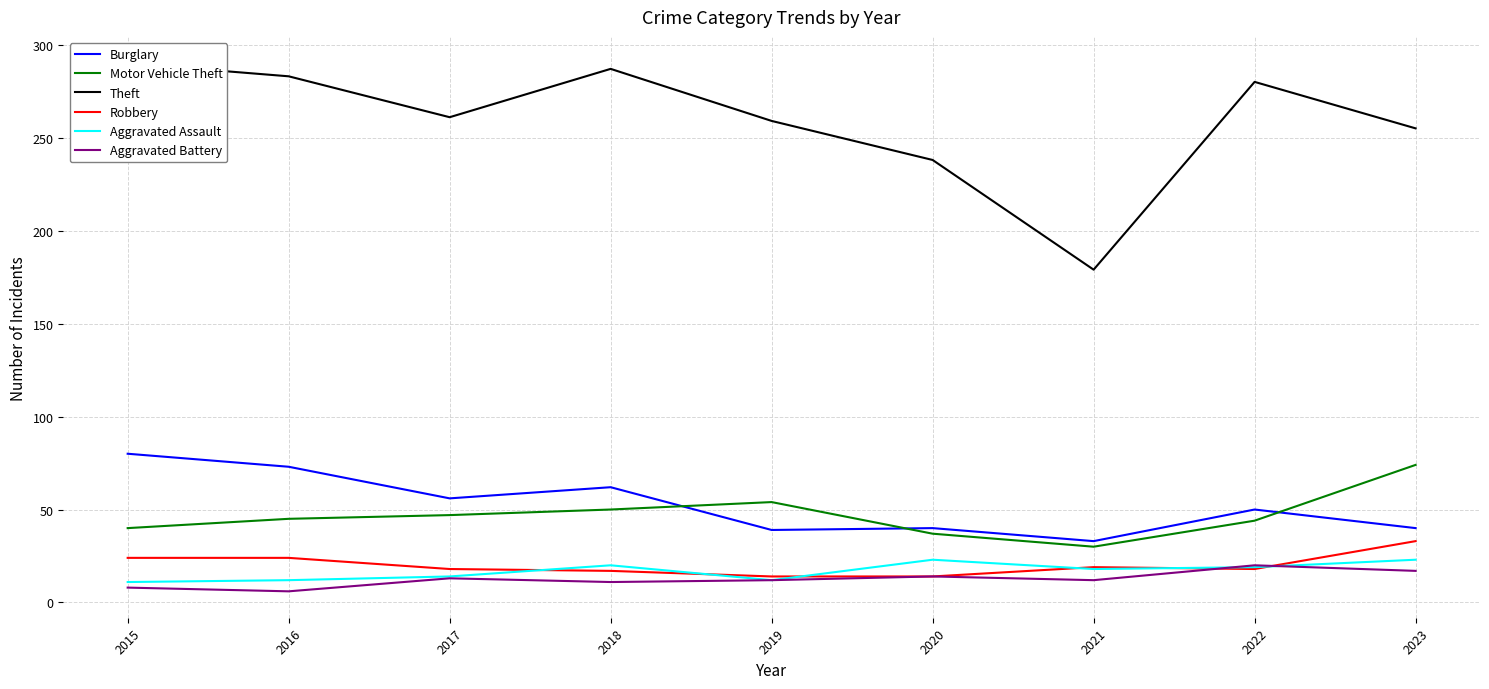

Is it true that Aggravated Battery equals 20 at 2017?

False